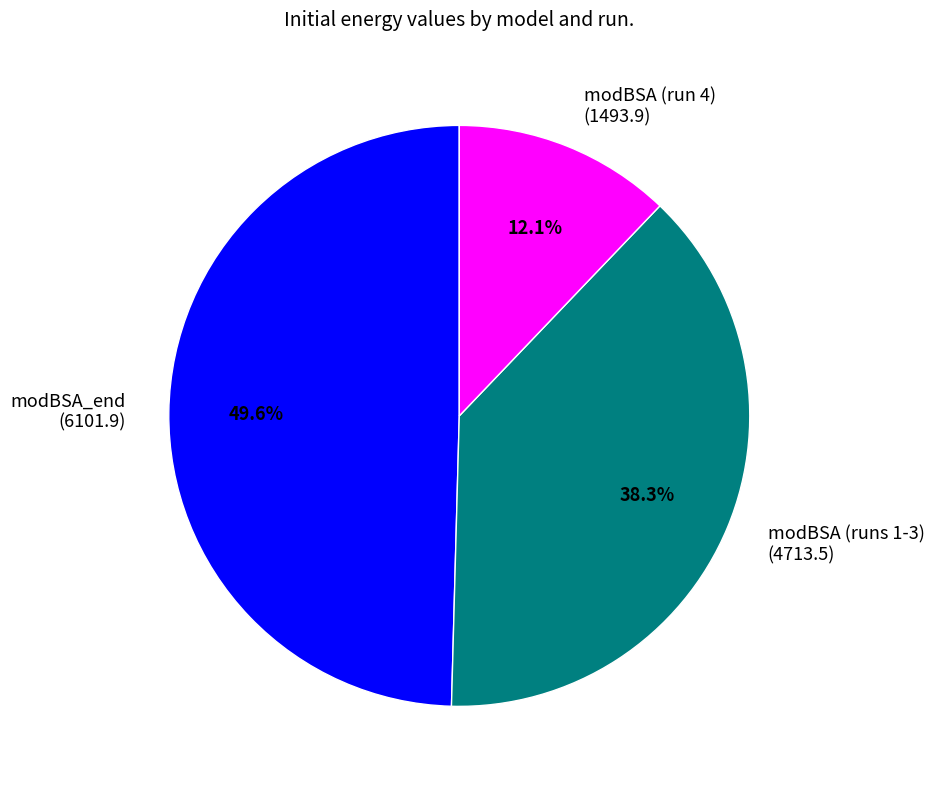

Which has a higher value, modBSA (runs 1-3) (4713.5) or modBSA_end (6101.9)?

modBSA_end (6101.9)